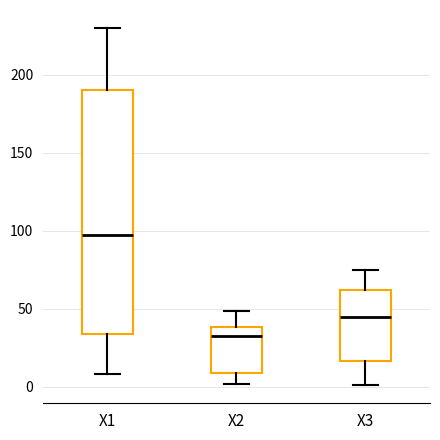

Reading left to right, read every box against the y-axis: the position of its median line, the range the box covers, and the ends of its whiskers. The values are not printed on the chart, so give them approximately, as read against the axis.

X1: median 100, box 35 to 190, whiskers 10 to 230
X2: median 35, box 10 to 40, whiskers 0 to 50
X3: median 45, box 15 to 60, whiskers 0 to 75